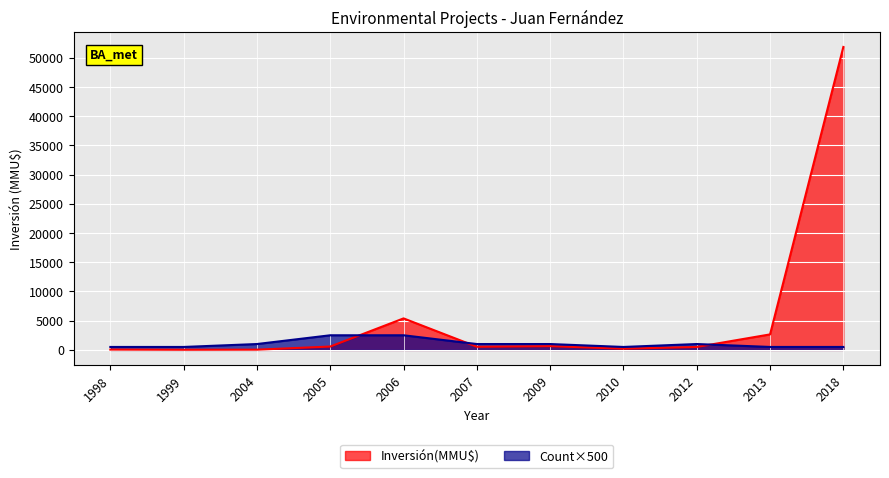

Is it true that Count equals 1000 at 2009?

True